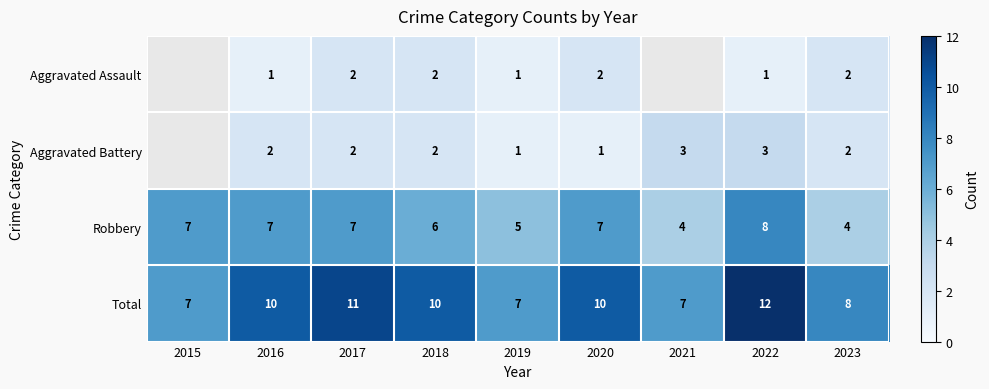

At which category does the chart reach its minimum across all series?

2016